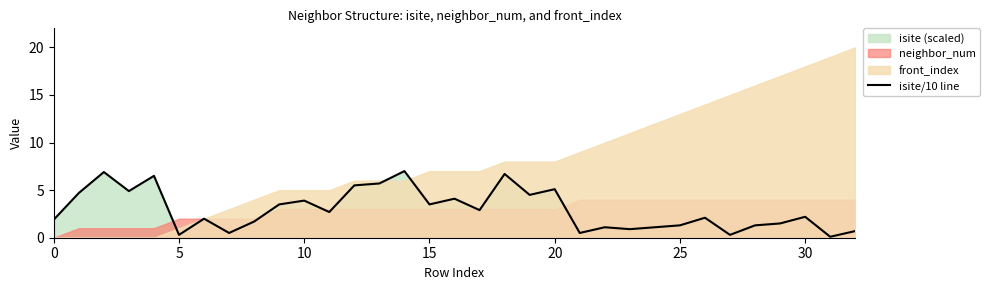

Reading left to right, what are all the values shown in this chart?

1.9	4.7	6.9	4.9	6.5	0.3	2.0	0.5	1.7	3.5	3.9	2.7	5.5	5.7	7.0	3.5	4.1	2.9	6.7	4.5	5.1	0.5	1.1	0.9	1.1	1.3	2.1	0.3	1.3	1.5	2.2	0.1	0.7